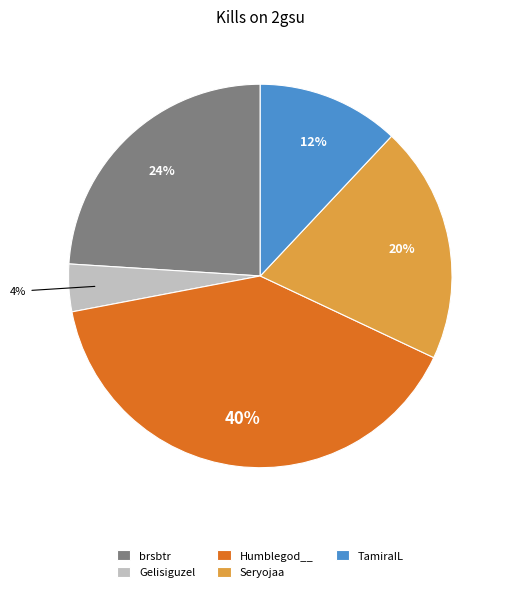

Which category has the smallest portion of the pie?

Gelisiguzel